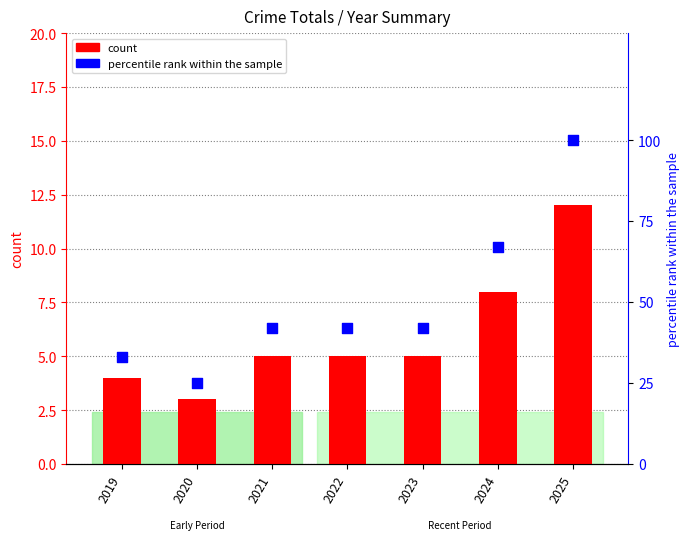

Which series reaches the minimum Y coordinate?

count